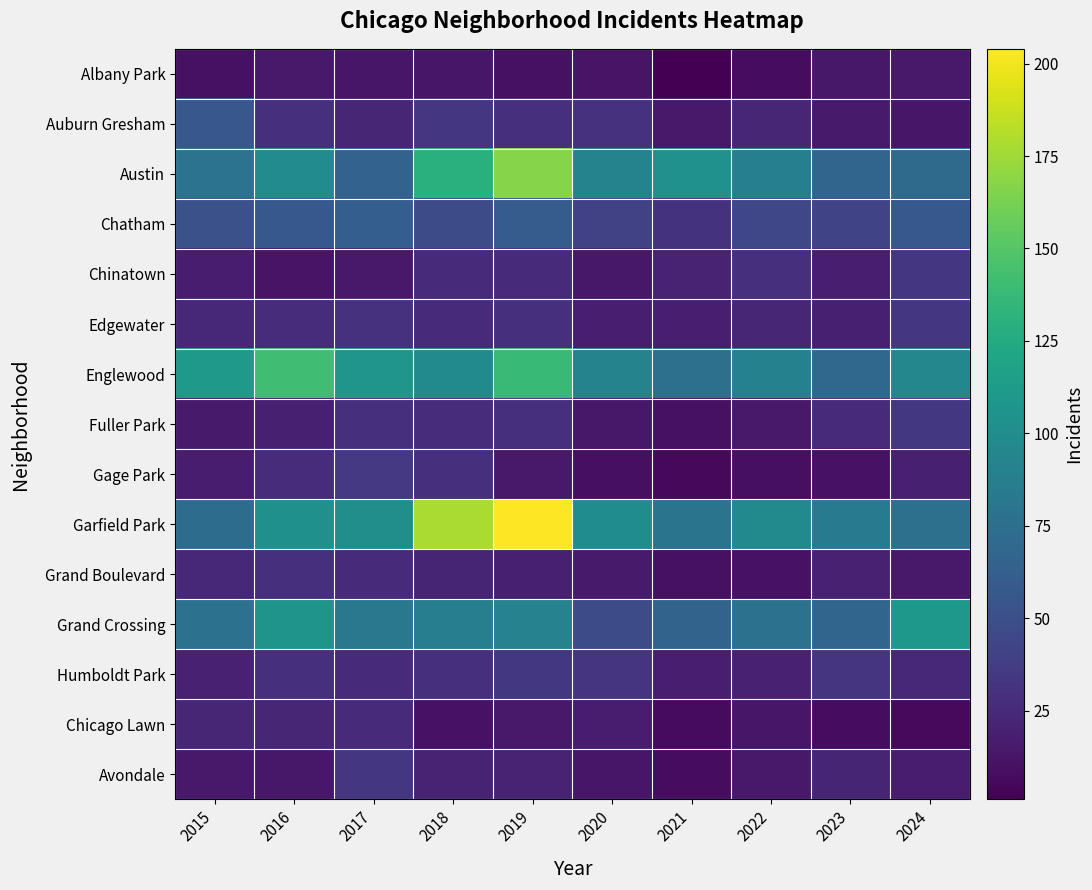

Rank the series at 2021 from lowest to highest value.

Albany Park, Gage Park, Chicago Lawn, Avondale, Fuller Park, Grand Boulevard, Auburn Gresham, Edgewater, Humboldt Park, Chinatown, Chatham, Grand Crossing, Englewood, Garfield Park, Austin